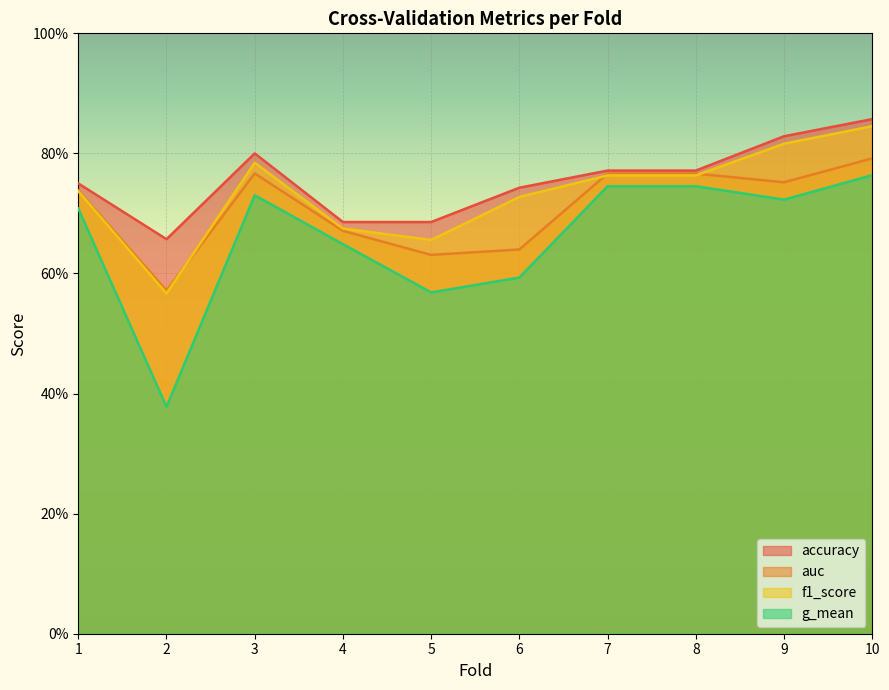

Which series changed the most between 1 and 5?

g_mean